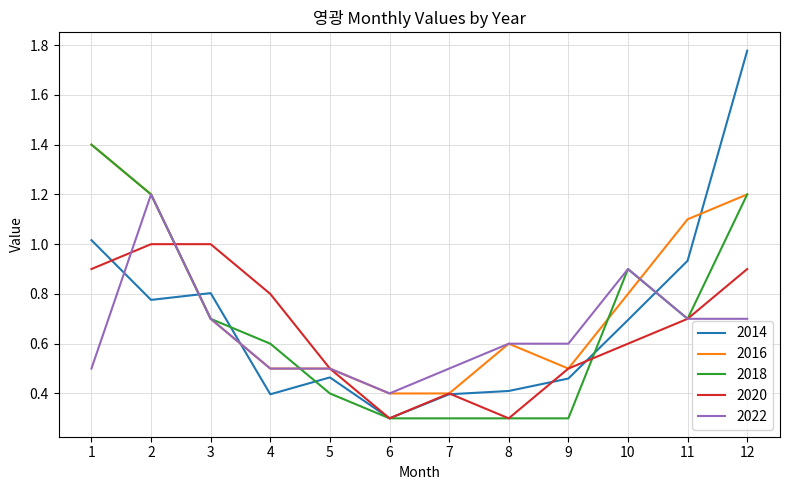

True or false: 2016 and 2018 cross at least once.

True